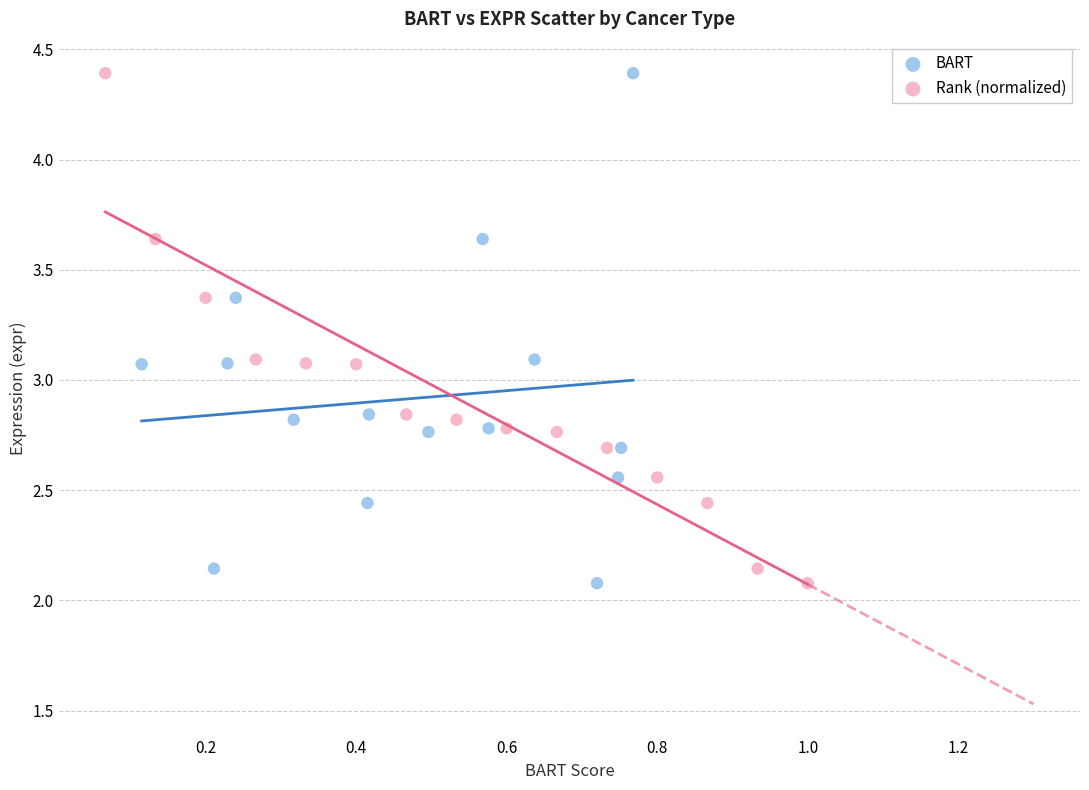

What are all the series names shown in the legend?

BART, Rank (normalized)